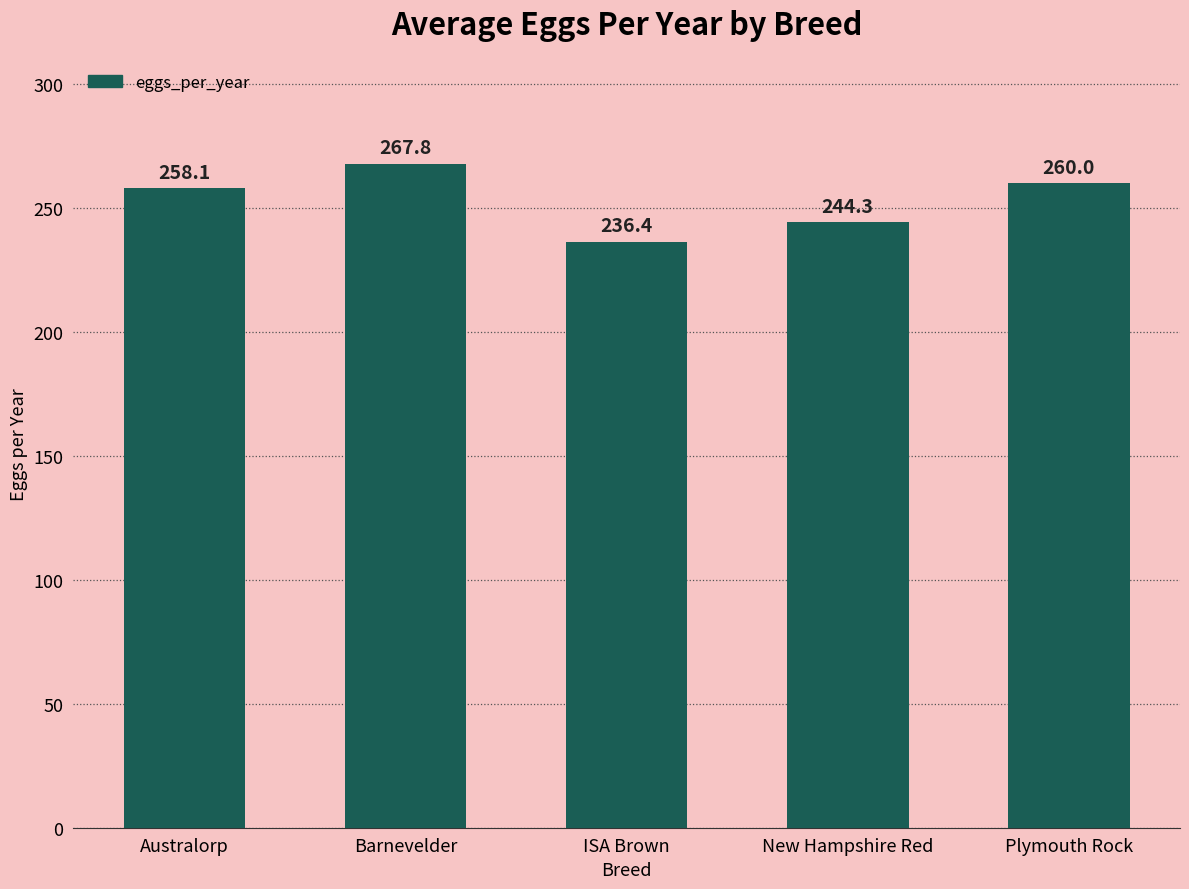

What is the ratio of the value at ISA Brown to the value at Australorp?

0.9